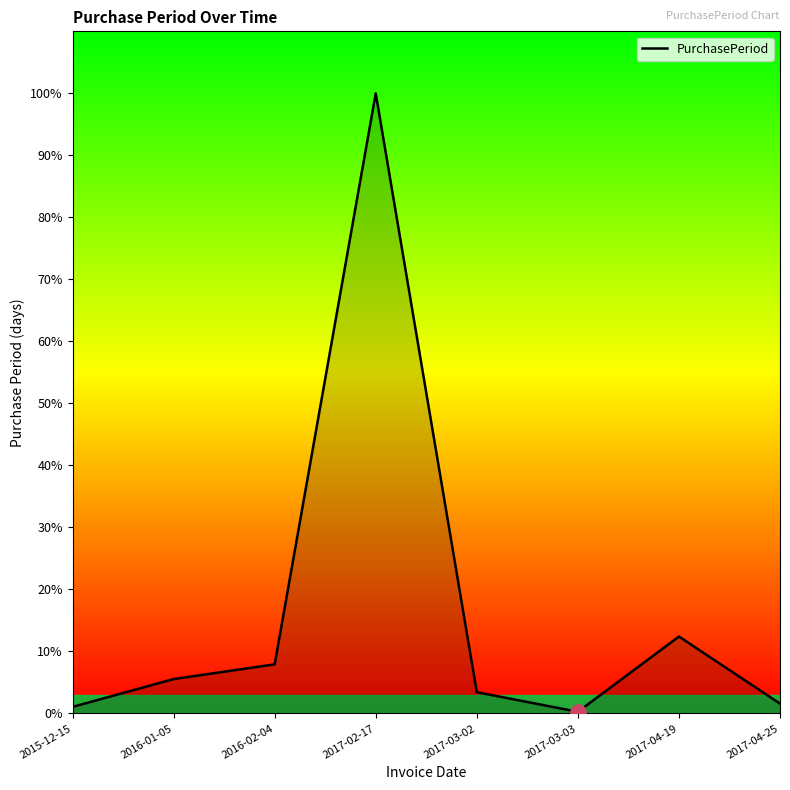

Between 2017-02-17 and 2017-03-02, which is larger?

2017-02-17